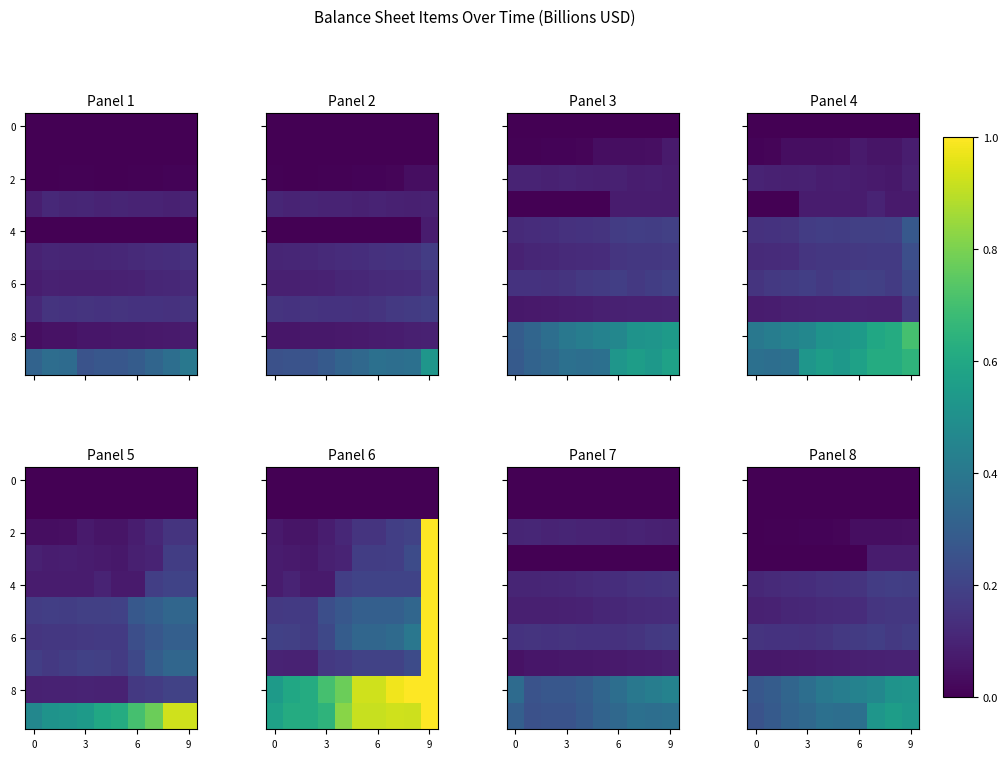

At how many categories does at least one series exceed 0?

10